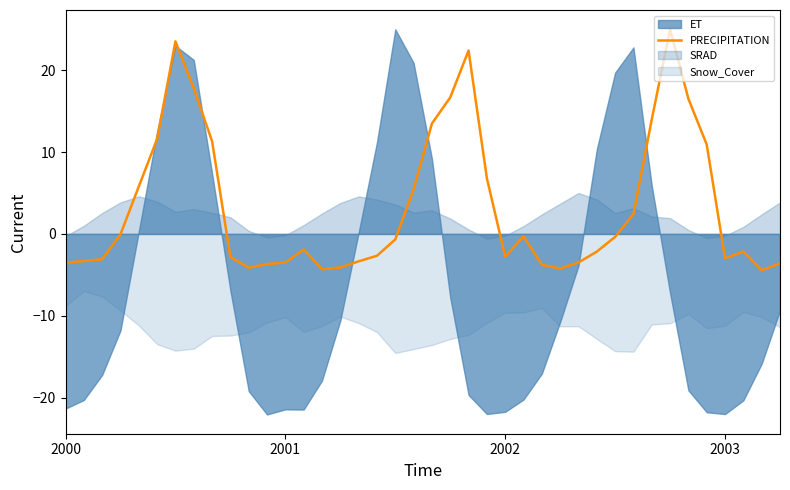

Is it true that the value at 34 is 7.2?

False